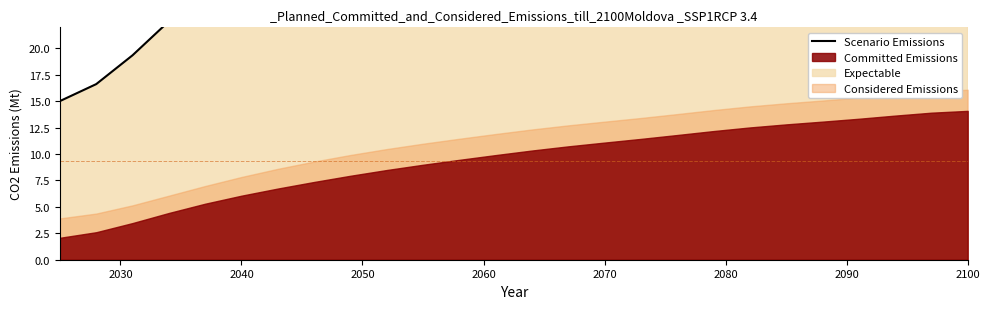

Does the chart display data point markers on the line(s)?

No